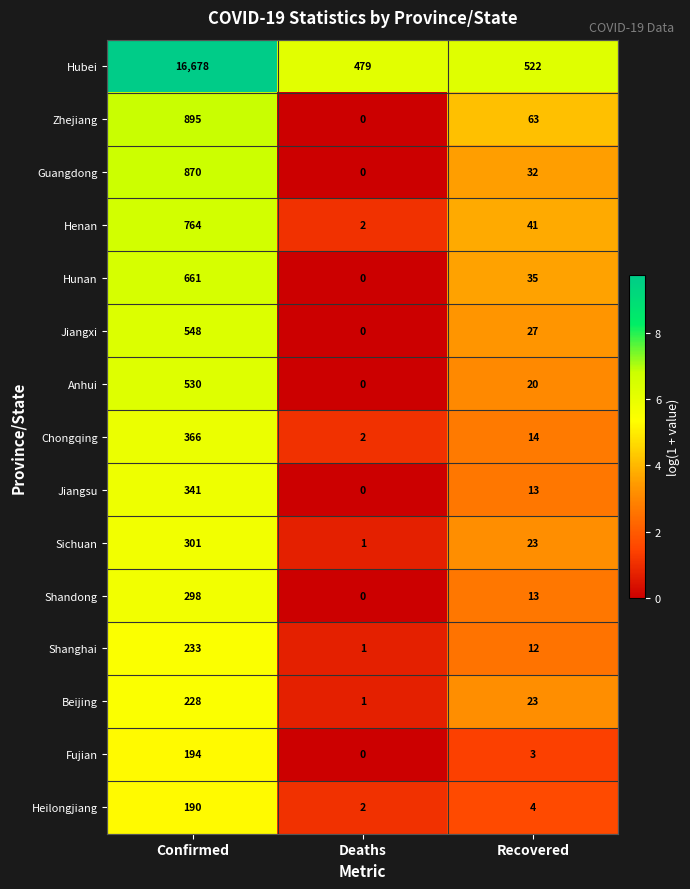

The Henan series shows 175 at Confirmed. True or false?

False